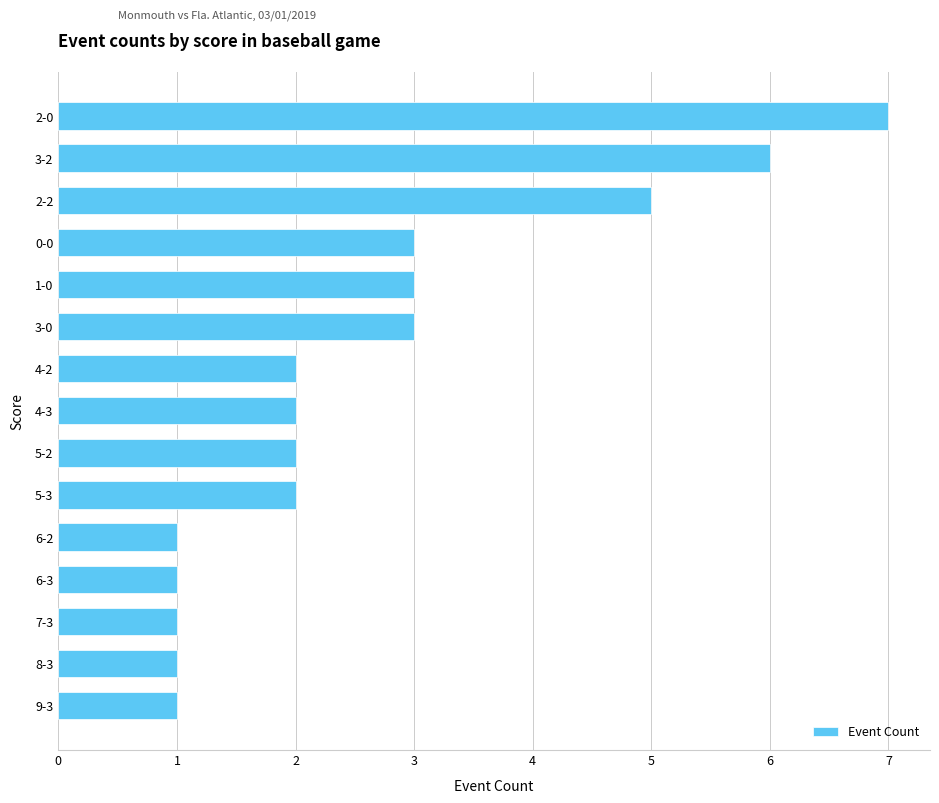

How many data points does each series have?

15